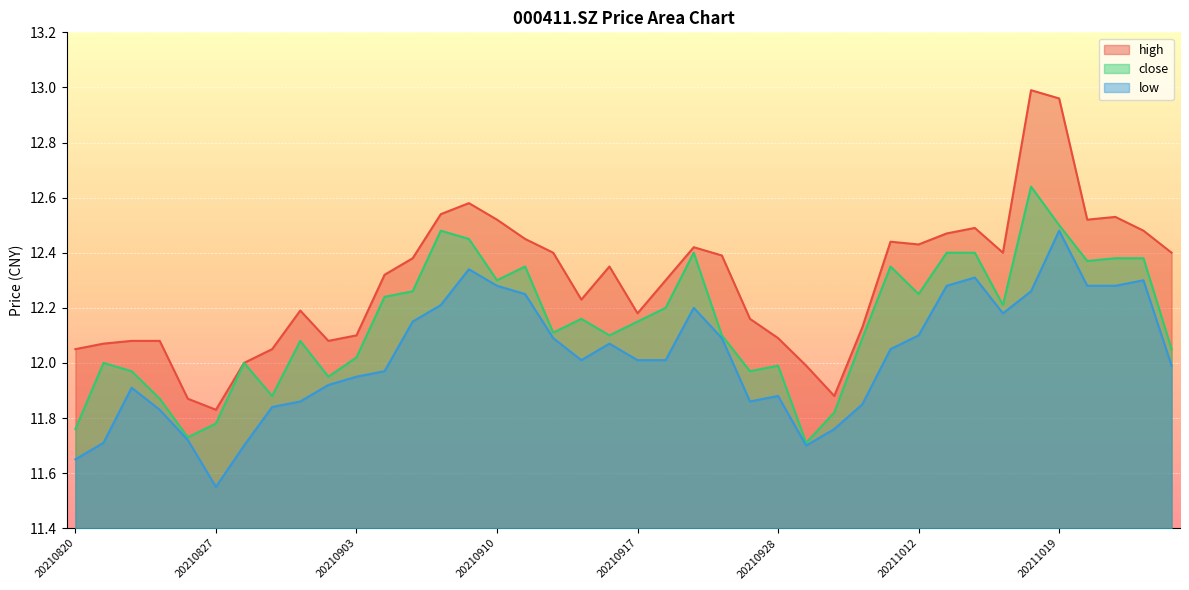

At which label does close first exceed 12?

20210901